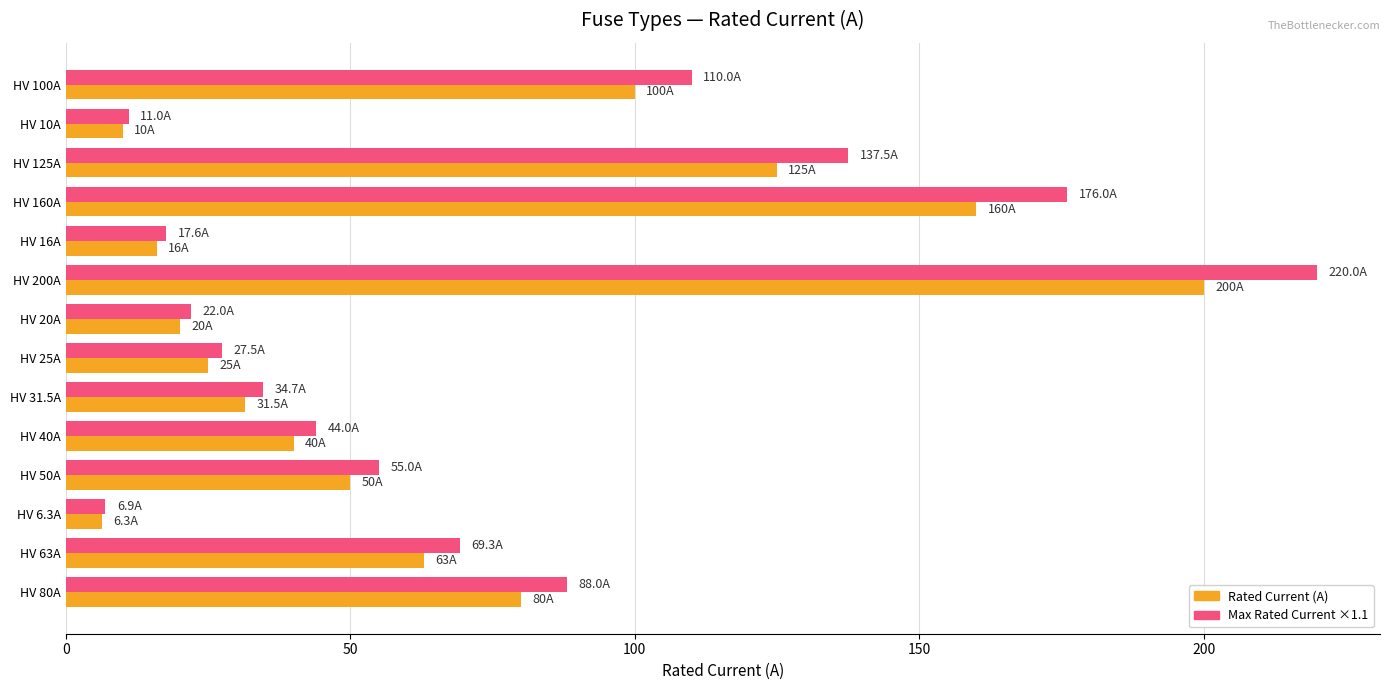

What is the total value across all series at HV 6.3A?

13.2